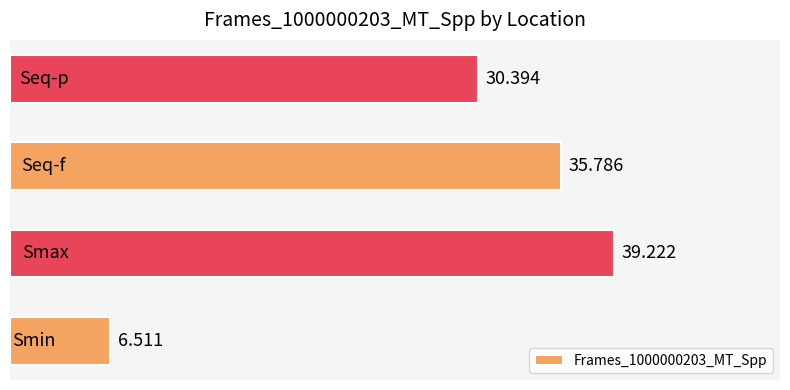

How many bars are there in total?

4